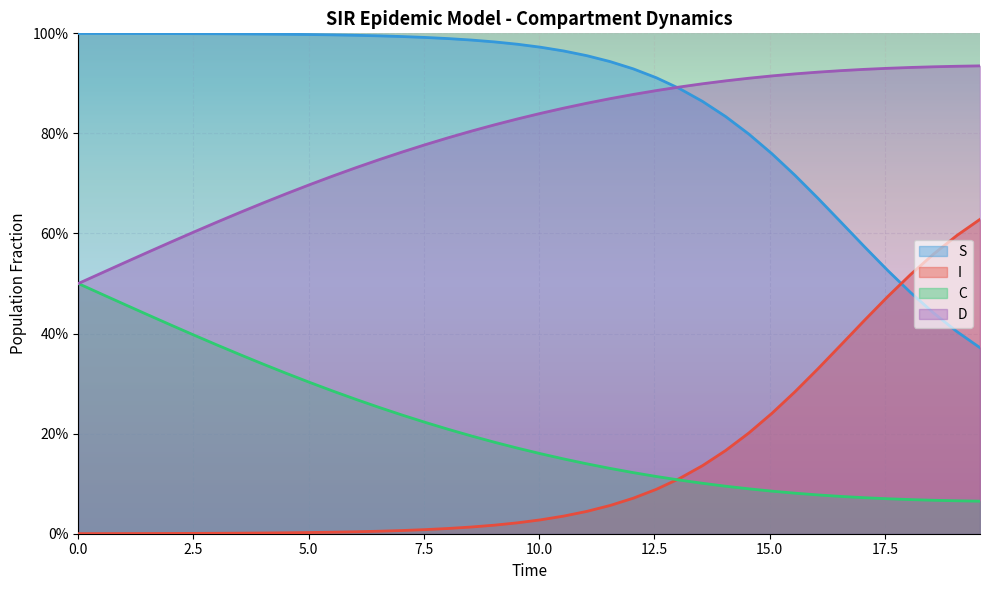

What is the maximum value shown in the chart?

1.0